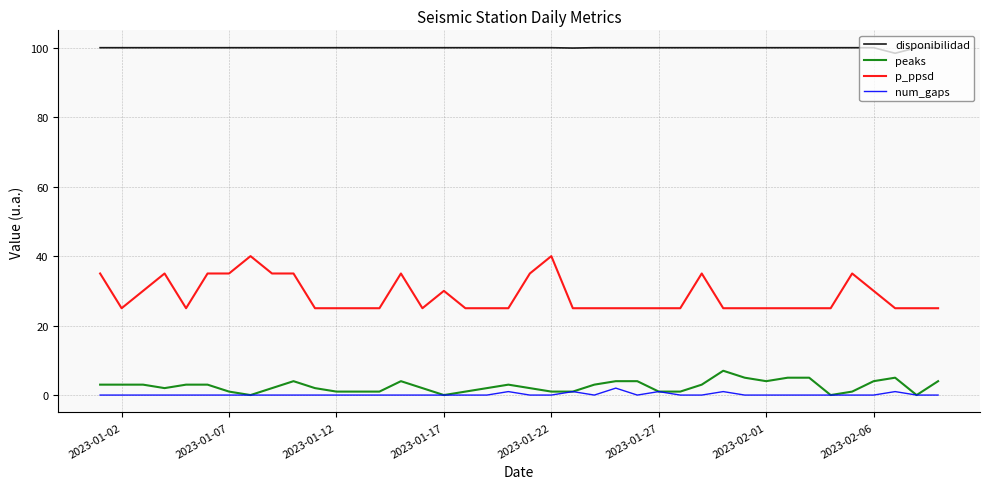

Which series has the largest range (max minus min)?

p_ppsd